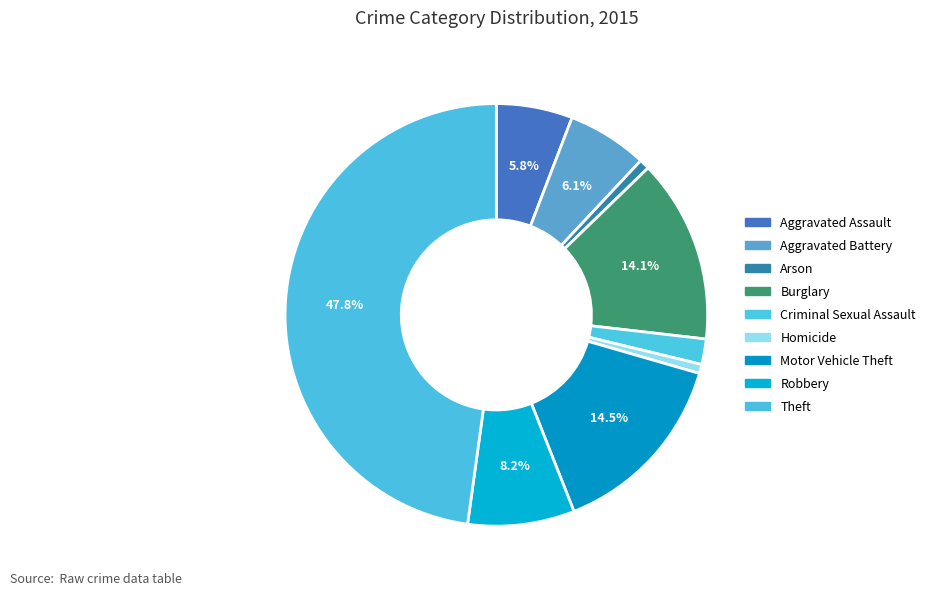

How many slices are in this pie chart?

9